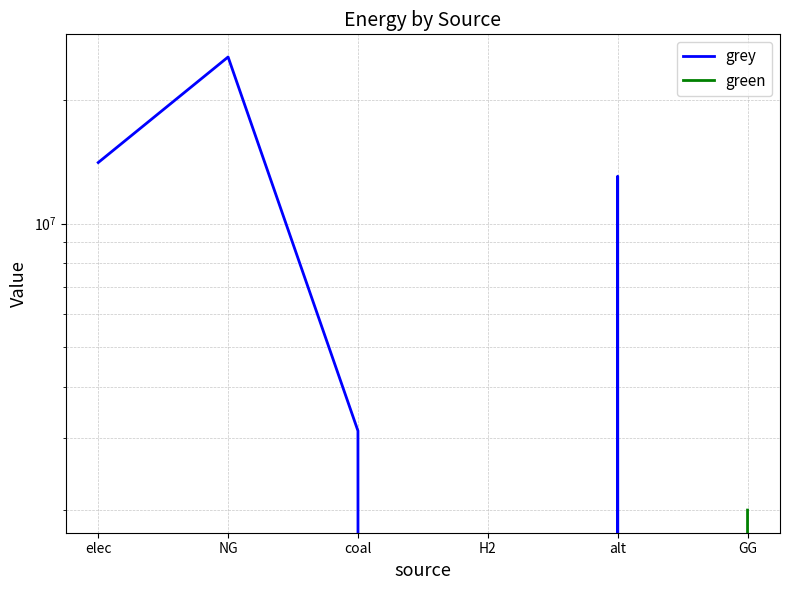

Where do grey and green first cross each other?

alt and GG